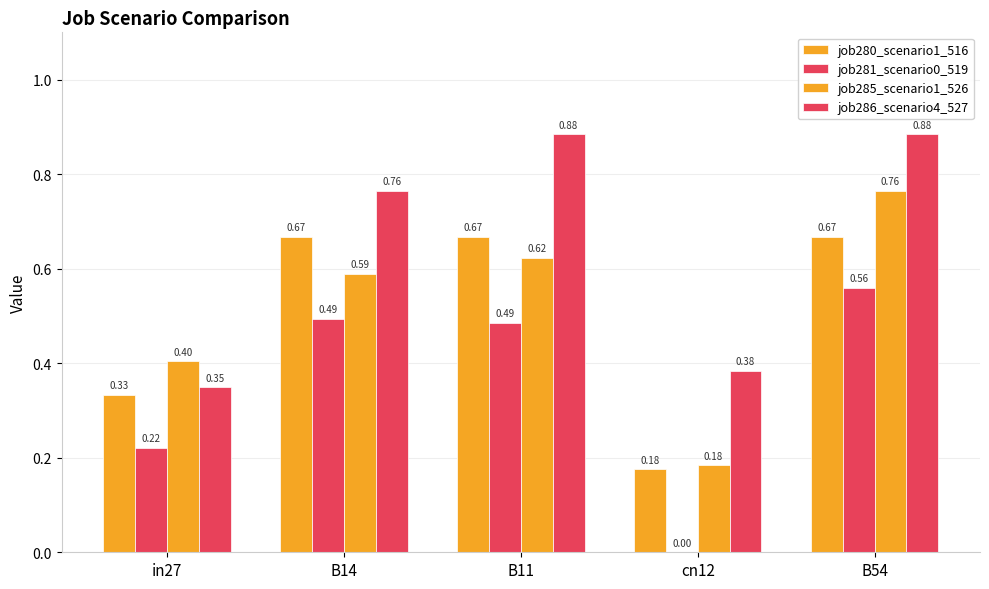

The job281_scenario0_519 series shows 0.5 at B11. True or false?

True